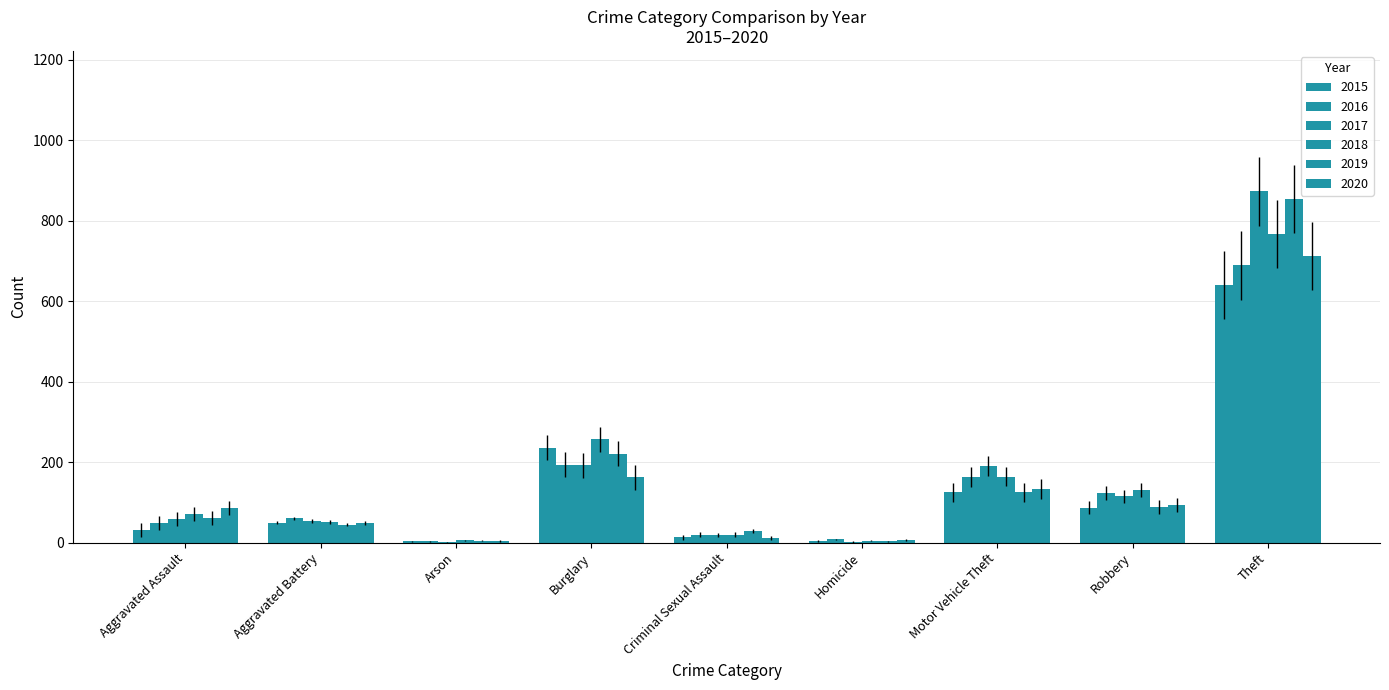

How many series are shown in this chart?

6